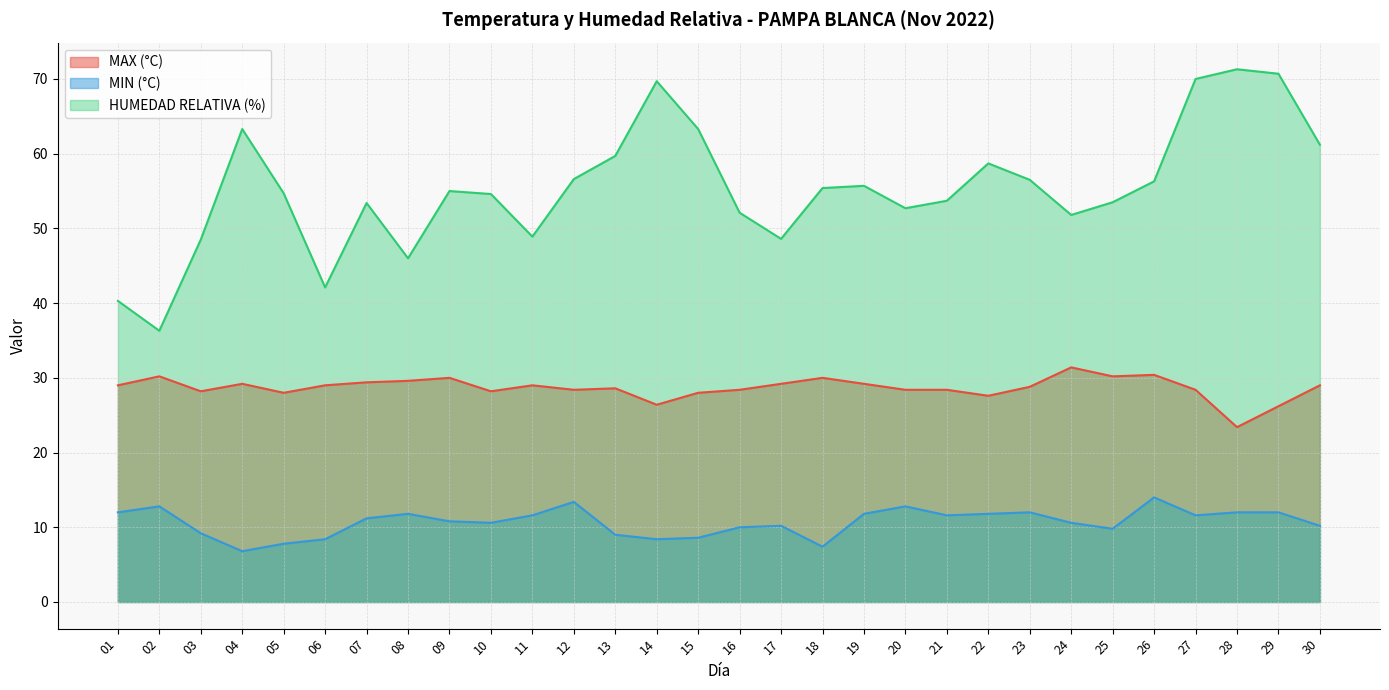

What is the total value across all series at 25?

93.5